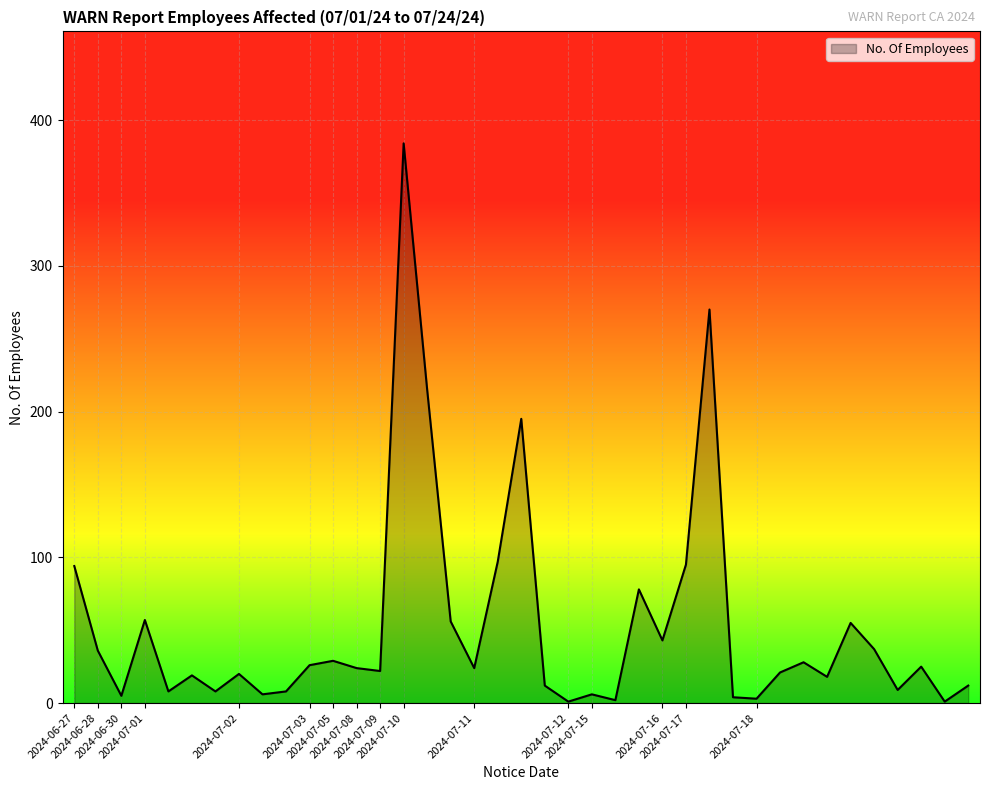

What is the greatest value displayed?

384